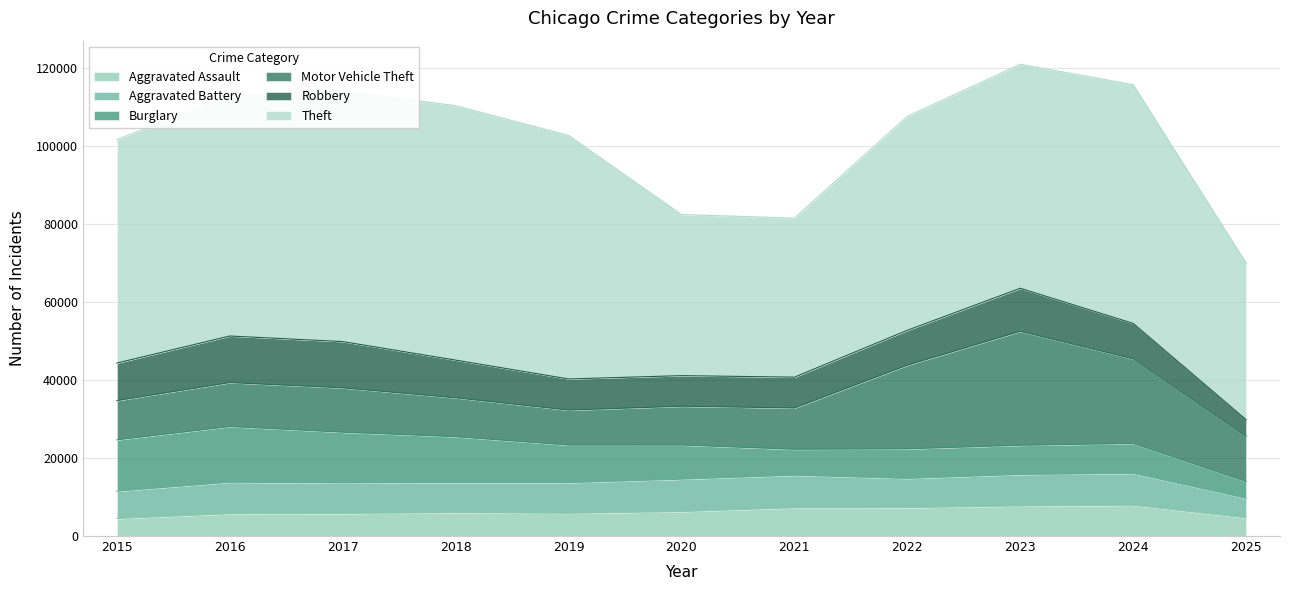

What is the greatest value displayed?

65290